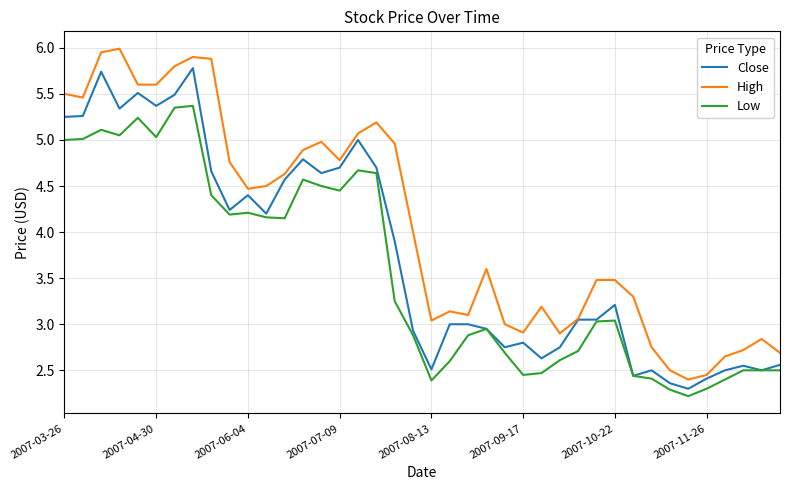

Which series has the widest spread of values?

High